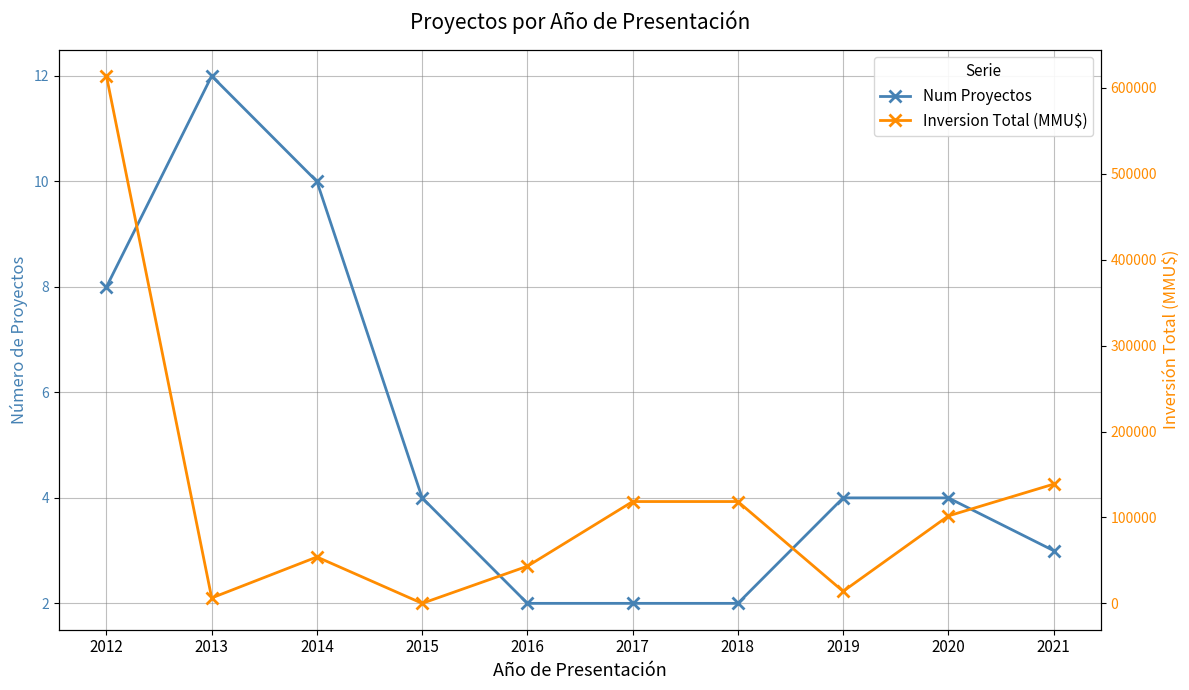

What is the approximate value of Num Proyectos at 2017?

2